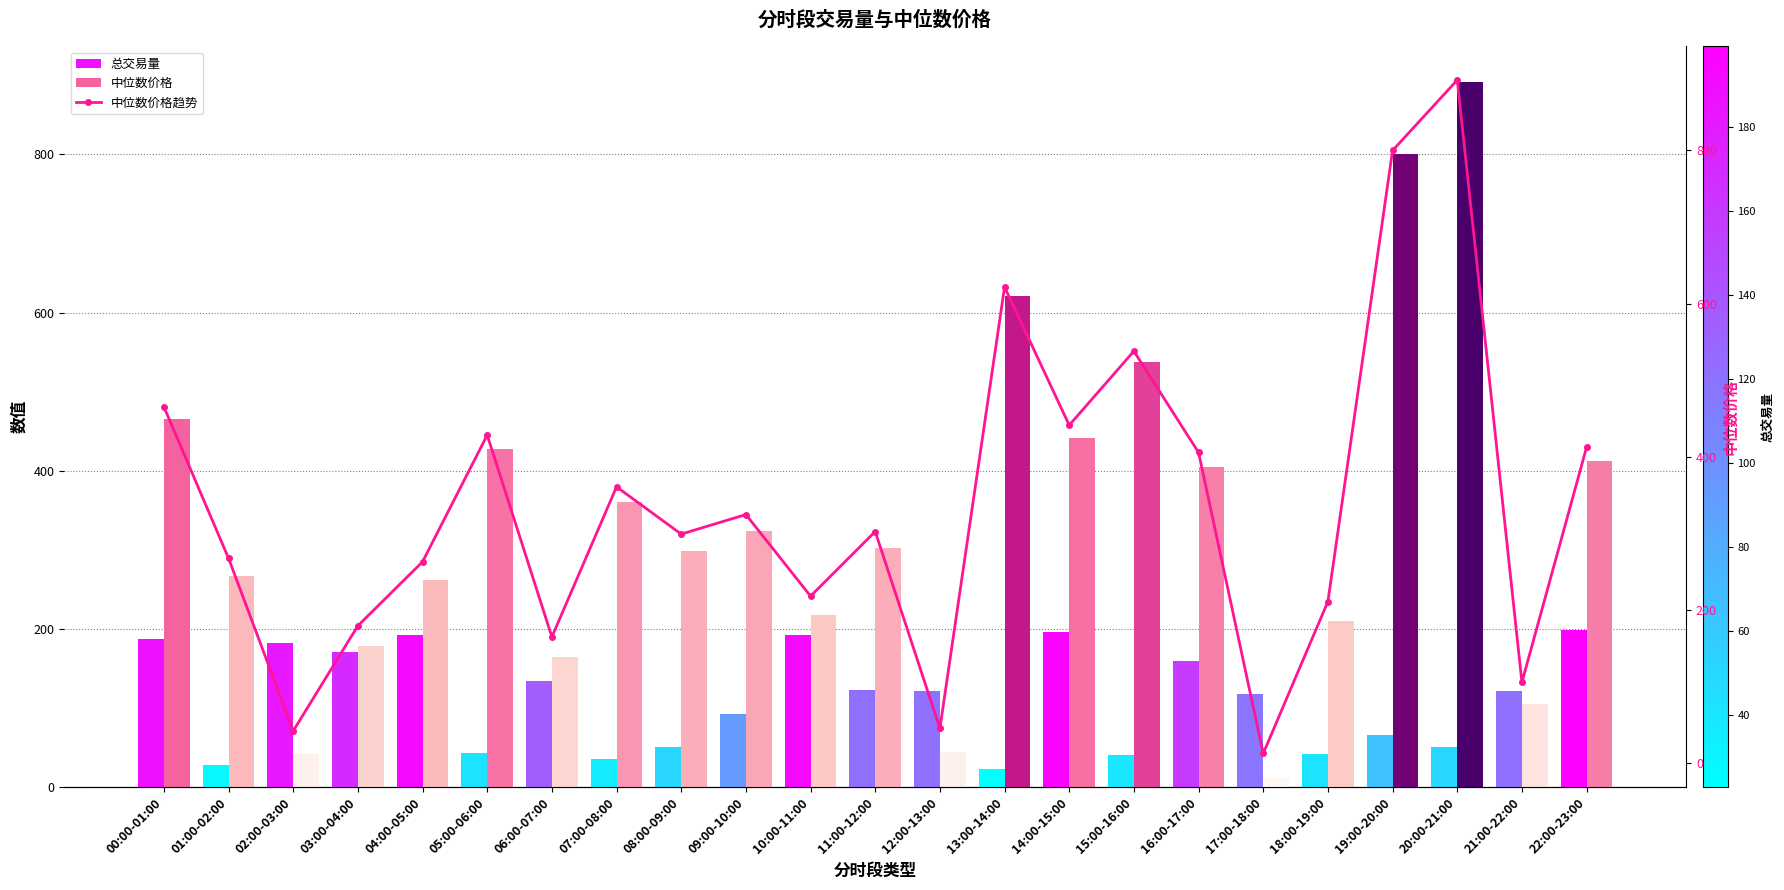

What is the label of the 17th bar from the right?

06:00-07:00